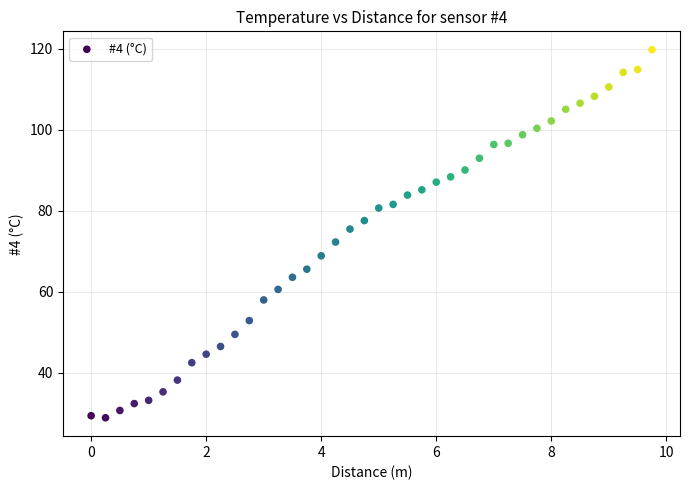

What is the range of X values (max minus min)?

9.8